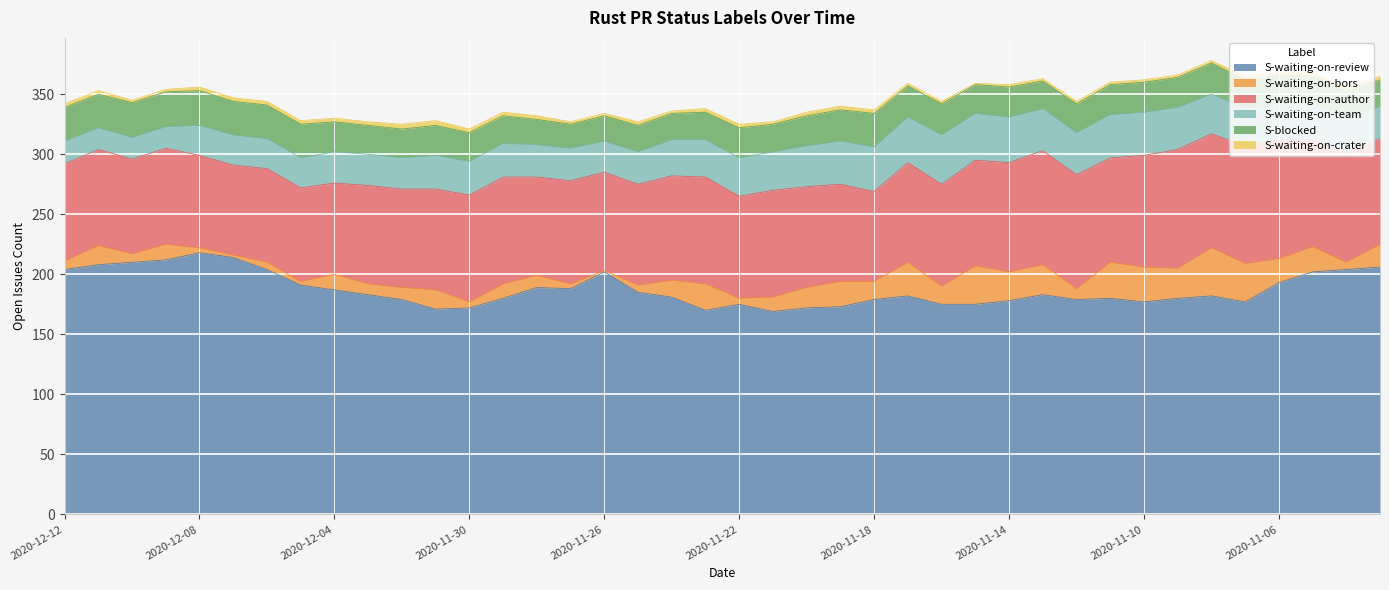

List the series in order of their peak value, lowest first.

S-waiting-on-crater, S-blocked, S-waiting-on-bors, S-waiting-on-team, S-waiting-on-author, S-waiting-on-review